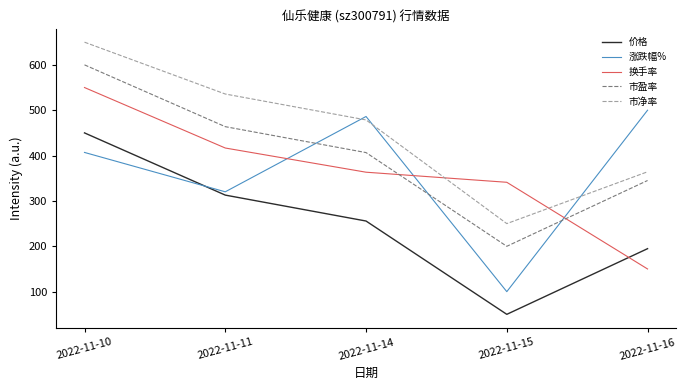

Reading left to right, what are all the values shown in this chart?

价格: 2022-11-10=450.0	2022-11-11=312.9	2022-11-14=255.7	2022-11-15=50.0	2022-11-16=194.8
涨跌幅%: 2022-11-10=406.9	2022-11-11=320.1	2022-11-14=486.2	2022-11-15=100.0	2022-11-16=500.0
换手率: 2022-11-10=550.0	2022-11-11=416.7	2022-11-14=363.3	2022-11-15=341.1	2022-11-16=150.0
市盈率: 2022-11-10=600.0	2022-11-11=463.7	2022-11-14=406.6	2022-11-15=200.0	2022-11-16=345.1
市净率: 2022-11-10=650.0	2022-11-11=535.7	2022-11-14=478.6	2022-11-15=250.0	2022-11-16=364.3